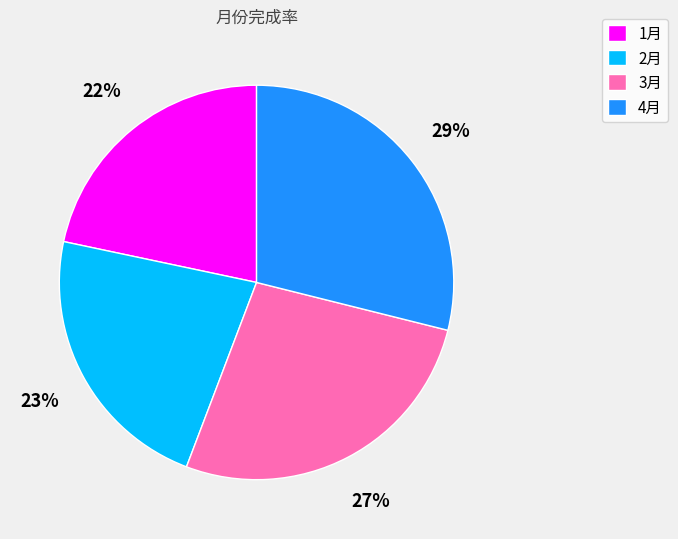

Count the number of slices in the pie.

4